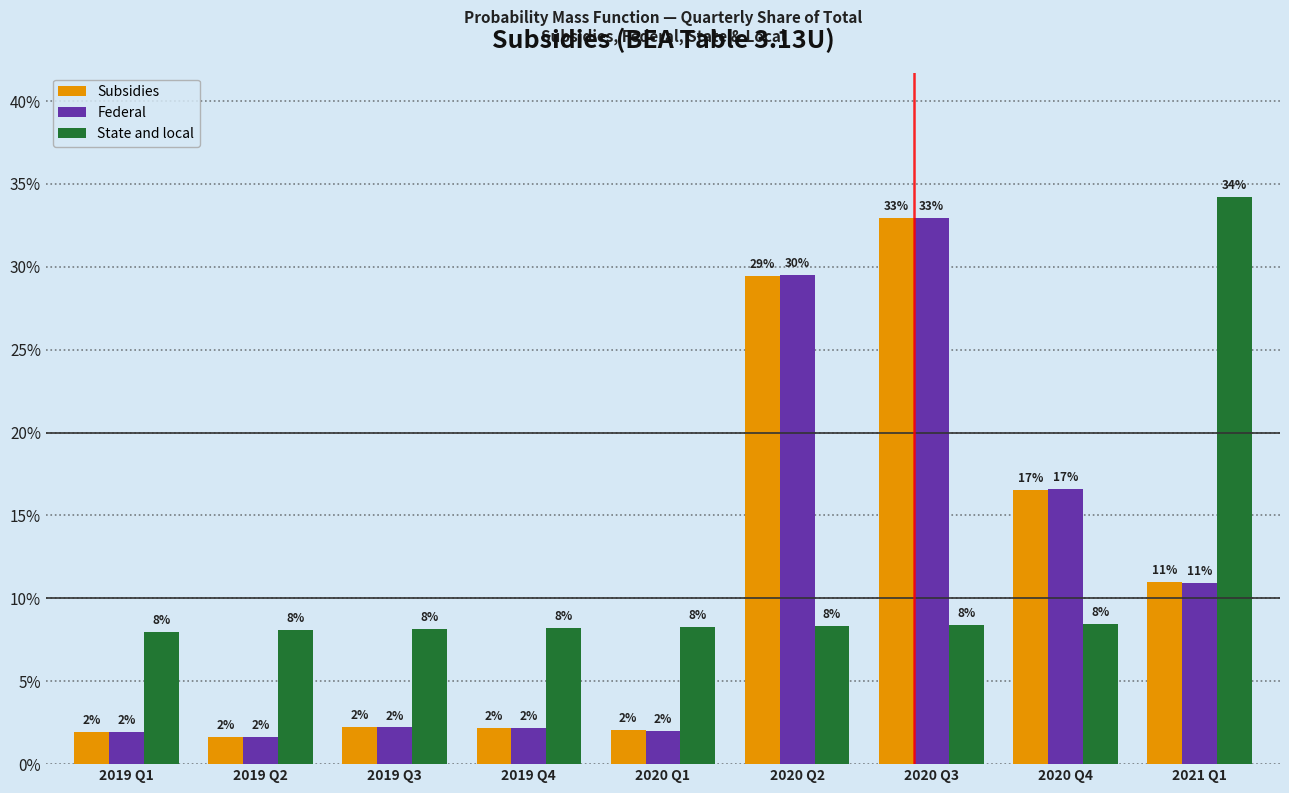

What is the difference between the maximum and second lowest values in the Federal series?

31.0